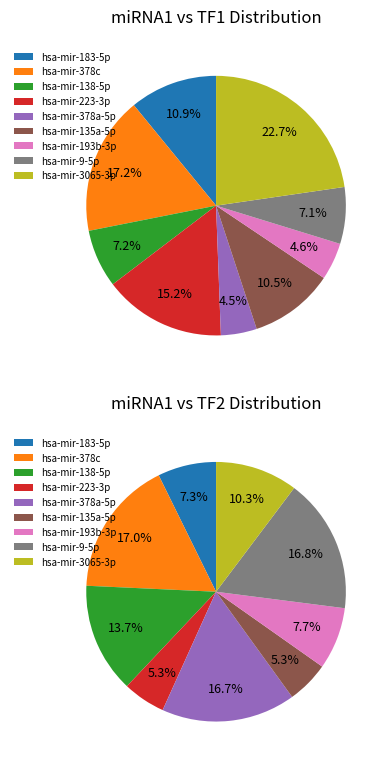

Which category has the smallest portion of the pie?

hsa-mir-378a-5p